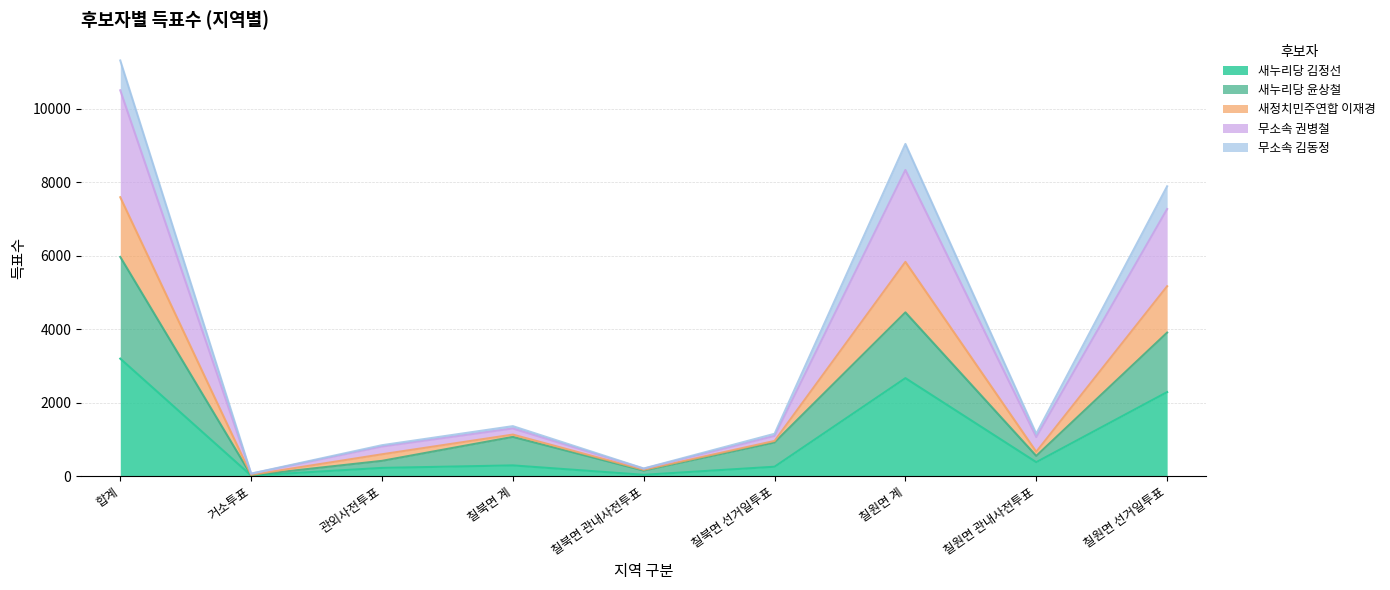

Count the number of categories in the chart.

9